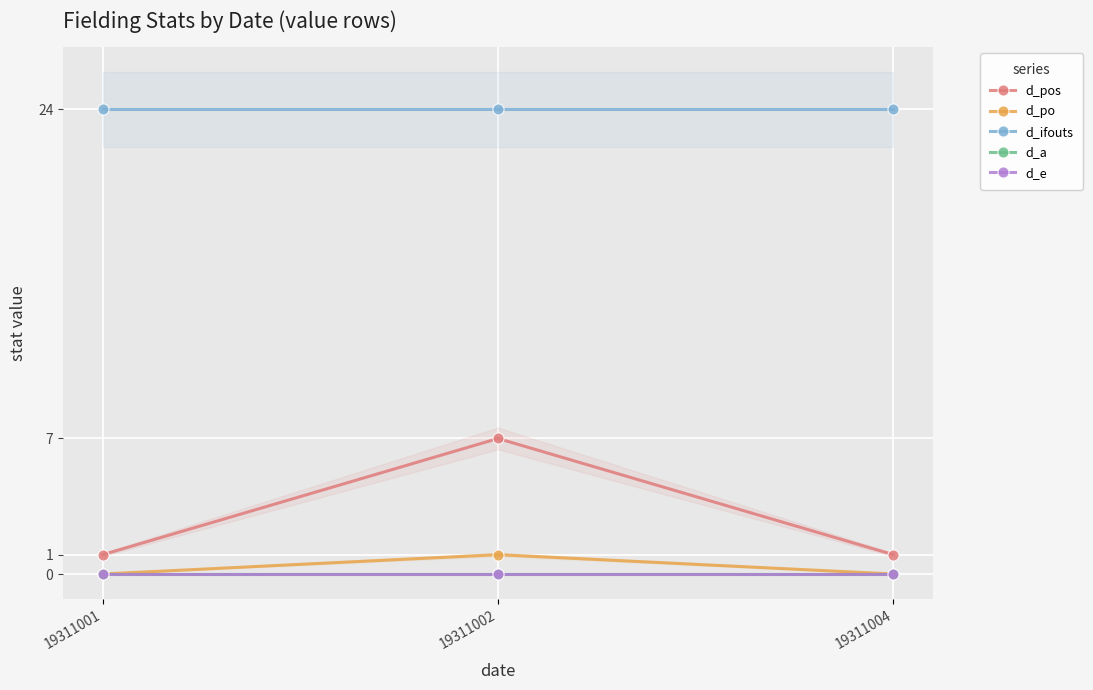

What is the value of the d_pos point at the 2nd from the left?

7